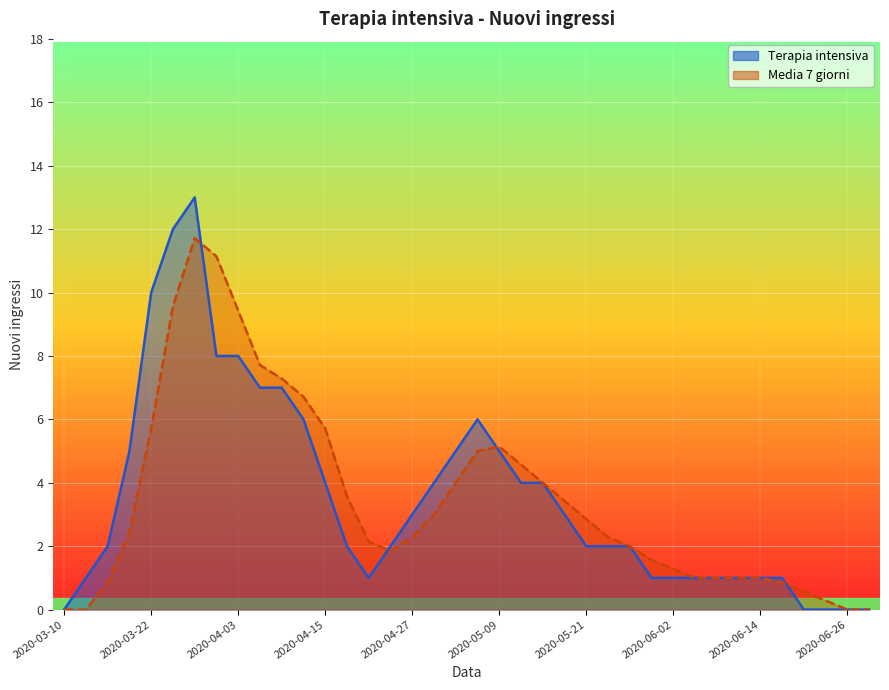

Which series ends up on top after the final intersection of Media 7 giorni and Terapia intensiva?

Media 7 giorni